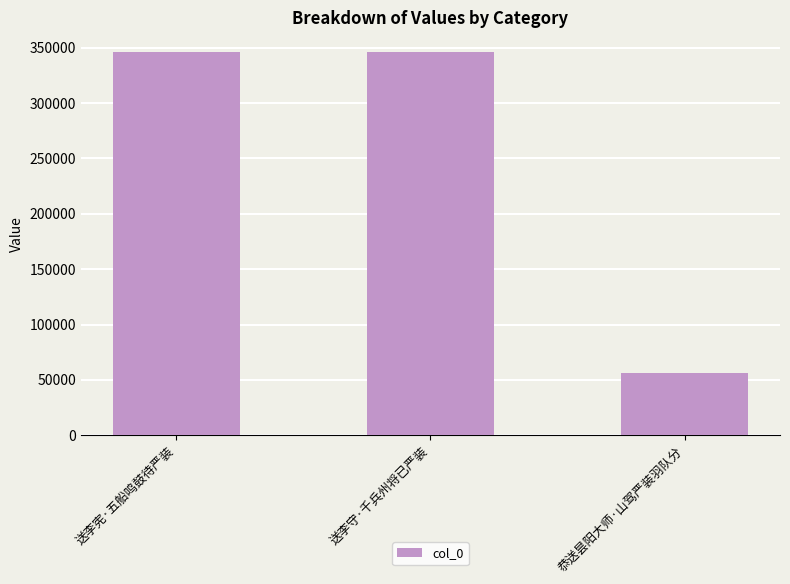

True or false: the data shows 346301 at 送李宪·五船鸣鼓待严装.

True